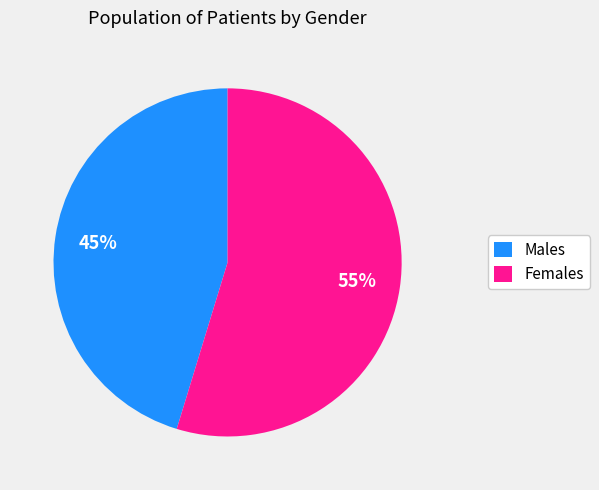

Which slice is the largest?

Females